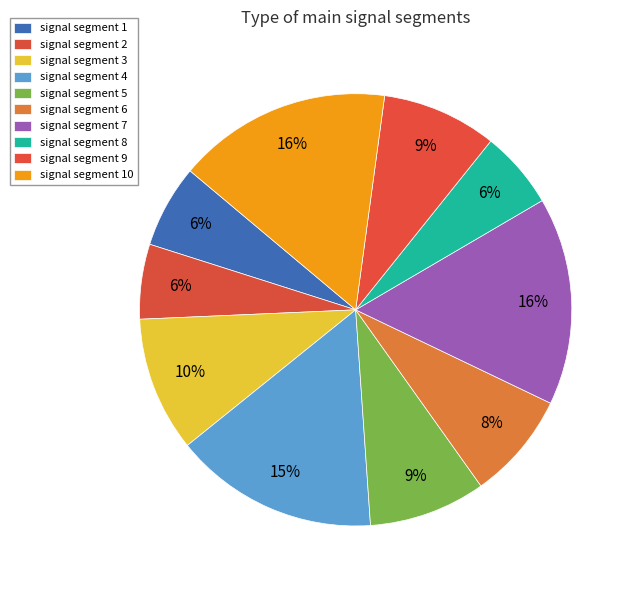

How many segments does this pie chart have?

10